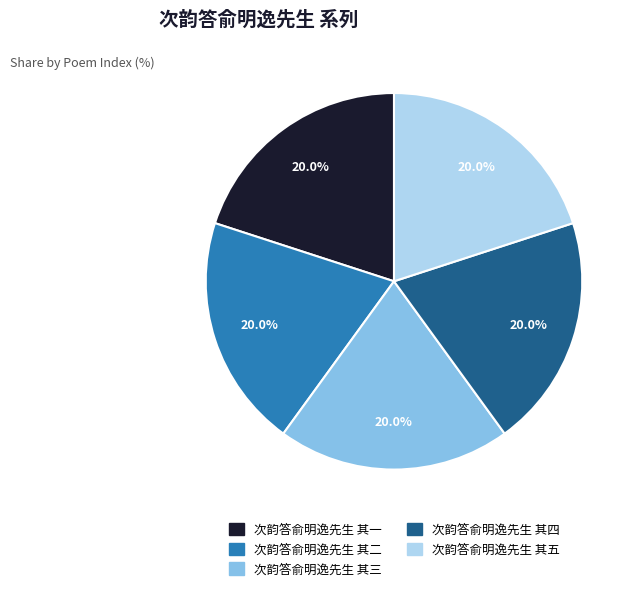

Approximately how many times larger is the value at 次韵答俞明逸先生 其二 compared to 次韵答俞明逸先生 其四?

1.0